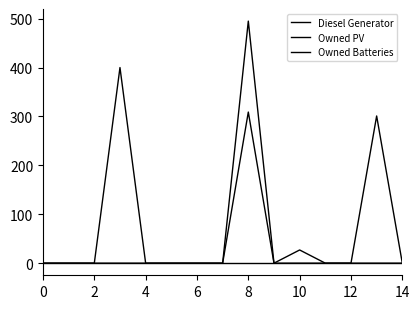

True or false: Owned PV and Owned Batteries intersect in this chart.

False